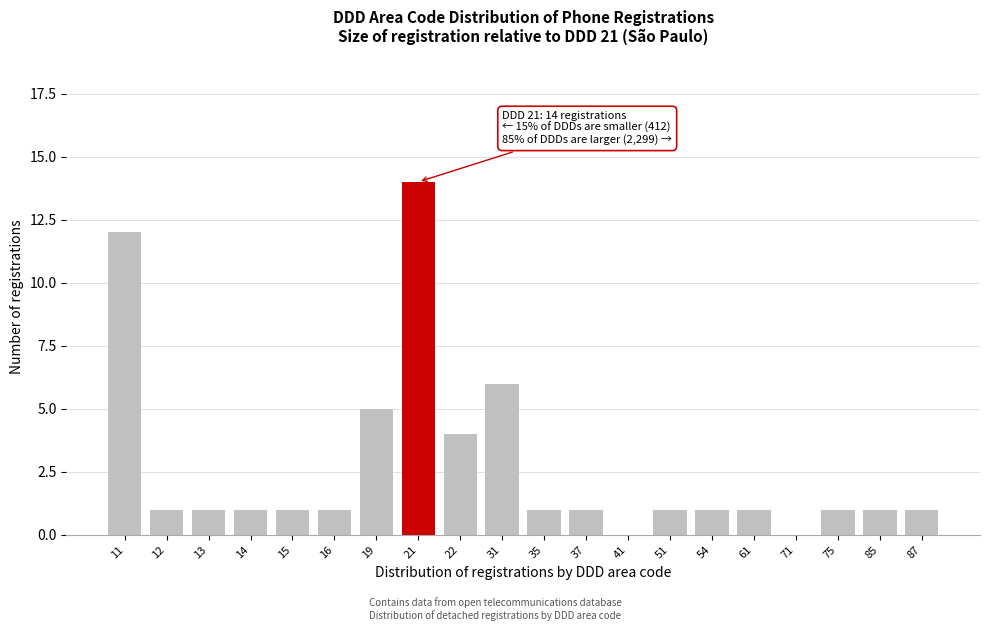

Reading right to left, transcribe all the data shown in this chart.

87=1	85=1	75=1	71=0	61=1	54=1	51=1	41=0	37=1	35=1	31=6	22=4	21=14	19=5	16=1	15=1	14=1	13=1	12=1	11=12